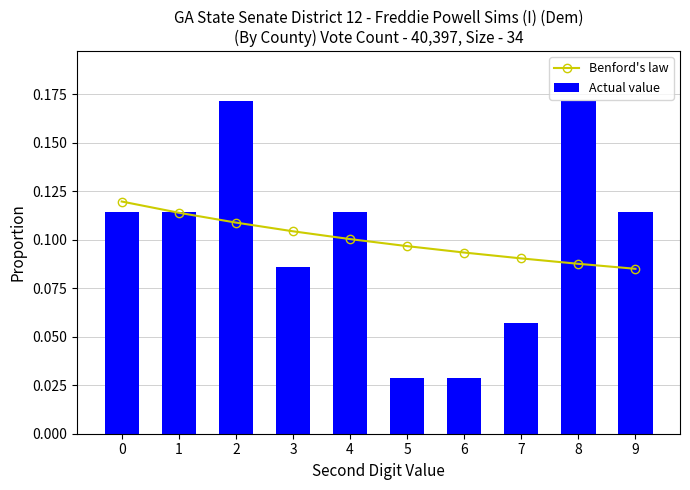

At how many categories does at least one series exceed 0?

10